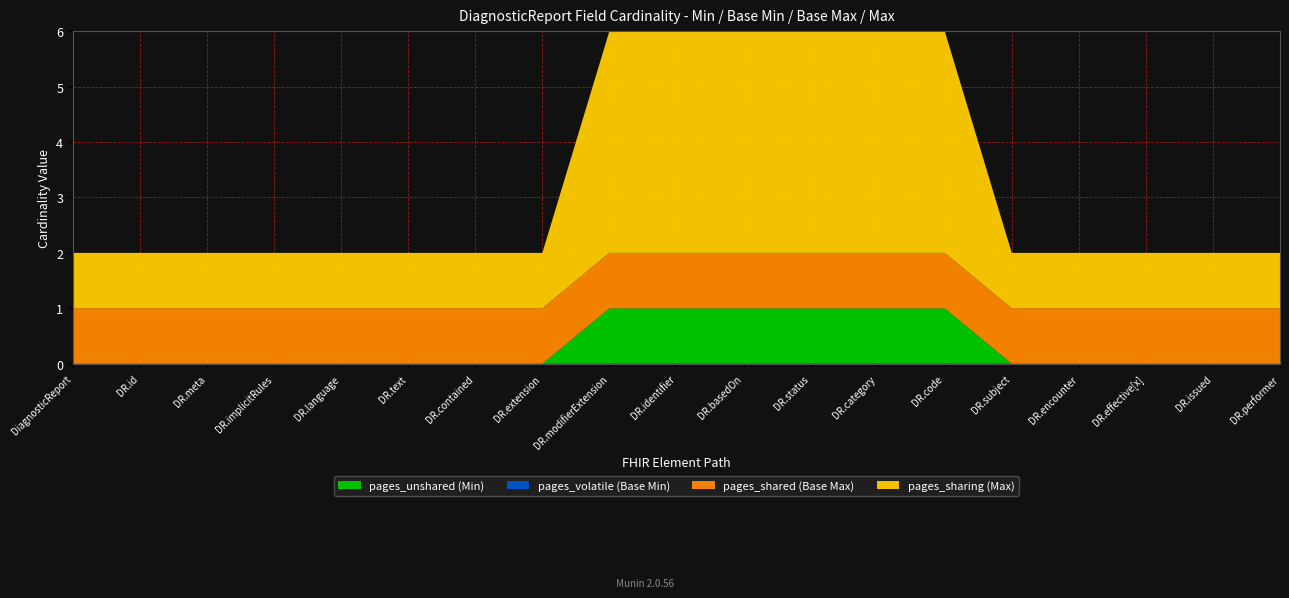

Reading left to right, transcribe all the data shown in this chart.

pages_unshared (Min): DiagnosticReport=0	DiagnosticReport.id=0	DiagnosticReport.meta=0	DiagnosticReport.implicitRules=0	DiagnosticReport.language=0	DiagnosticReport.text=0	DiagnosticReport.contained=0	DiagnosticReport.extension=0	DiagnosticReport.modifierExtension=1	DiagnosticReport.identifier=1	DiagnosticReport.basedOn=1	DiagnosticReport.status=1	DiagnosticReport.category=1	DiagnosticReport.code=1	DiagnosticReport.subject=0	DiagnosticReport.encounter=0	DiagnosticReport.effective[x]=0	DiagnosticReport.issued=0	DiagnosticReport.performer=0
pages_volatile (Base Min): DiagnosticReport=0	DiagnosticReport.id=0	DiagnosticReport.meta=0	DiagnosticReport.implicitRules=0	DiagnosticReport.language=0	DiagnosticReport.text=0	DiagnosticReport.contained=0	DiagnosticReport.extension=0	DiagnosticReport.modifierExtension=0	DiagnosticReport.identifier=0	DiagnosticReport.basedOn=0	DiagnosticReport.status=0	DiagnosticReport.category=0	DiagnosticReport.code=0	DiagnosticReport.subject=0	DiagnosticReport.encounter=0	DiagnosticReport.effective[x]=0	DiagnosticReport.issued=0	DiagnosticReport.performer=0
pages_shared (Base Max): DiagnosticReport=1	DiagnosticReport.id=1	DiagnosticReport.meta=1	DiagnosticReport.implicitRules=1	DiagnosticReport.language=1	DiagnosticReport.text=1	DiagnosticReport.contained=1	DiagnosticReport.extension=1	DiagnosticReport.modifierExtension=1	DiagnosticReport.identifier=1	DiagnosticReport.basedOn=1	DiagnosticReport.status=1	DiagnosticReport.category=1	DiagnosticReport.code=1	DiagnosticReport.subject=1	DiagnosticReport.encounter=1	DiagnosticReport.effective[x]=1	DiagnosticReport.issued=1	DiagnosticReport.performer=1
pages_sharing (Max): DiagnosticReport=1	DiagnosticReport.id=1	DiagnosticReport.meta=1	DiagnosticReport.implicitRules=1	DiagnosticReport.language=1	DiagnosticReport.text=1	DiagnosticReport.contained=1	DiagnosticReport.extension=1	DiagnosticReport.modifierExtension=4	DiagnosticReport.identifier=4	DiagnosticReport.basedOn=4	DiagnosticReport.status=4	DiagnosticReport.category=4	DiagnosticReport.code=4	DiagnosticReport.subject=1	DiagnosticReport.encounter=1	DiagnosticReport.effective[x]=1	DiagnosticReport.issued=1	DiagnosticReport.performer=1